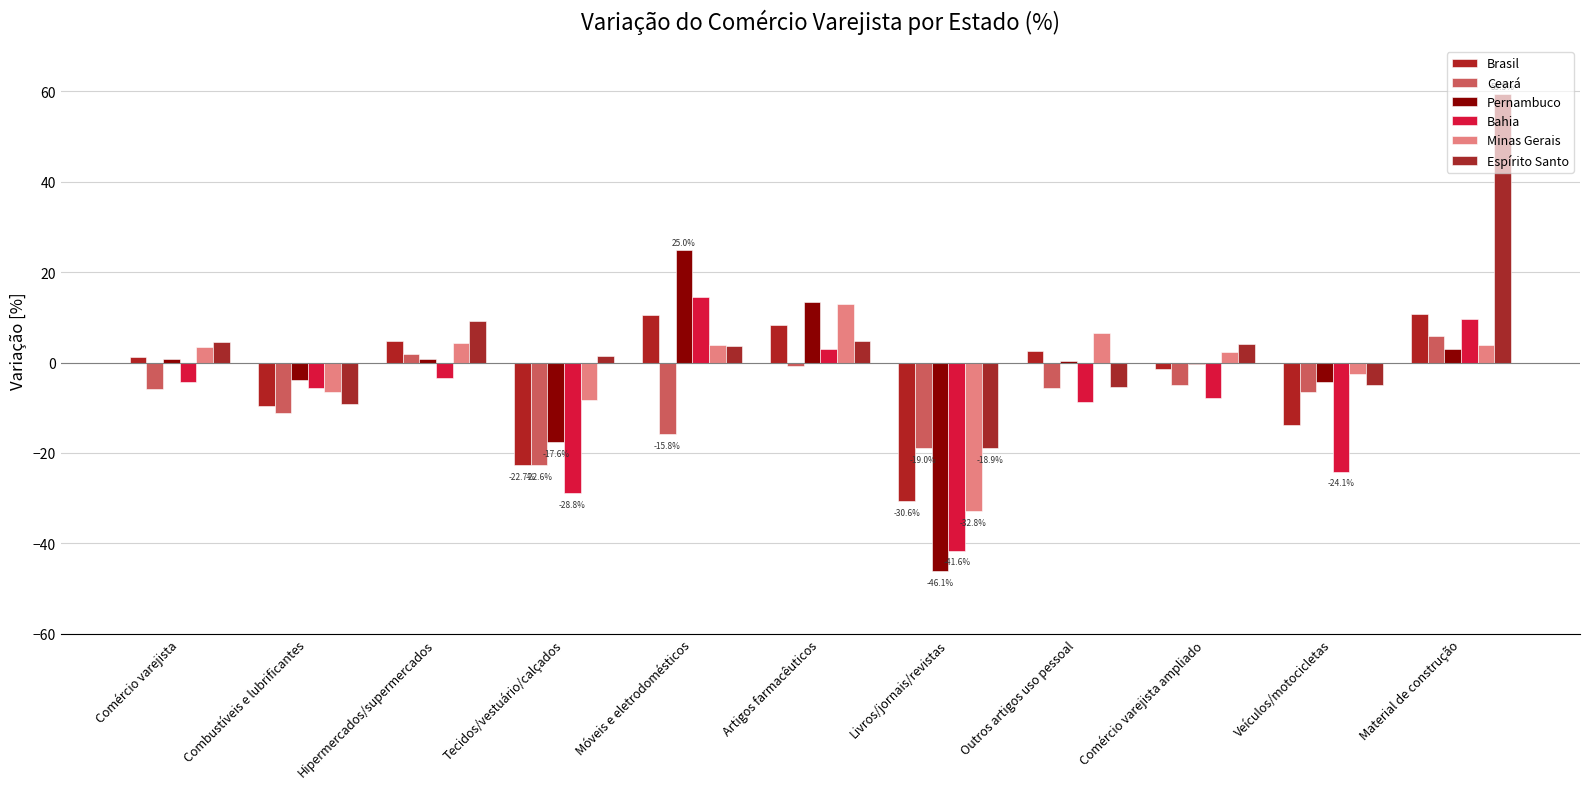

Does the chart contain stacked bars?

No